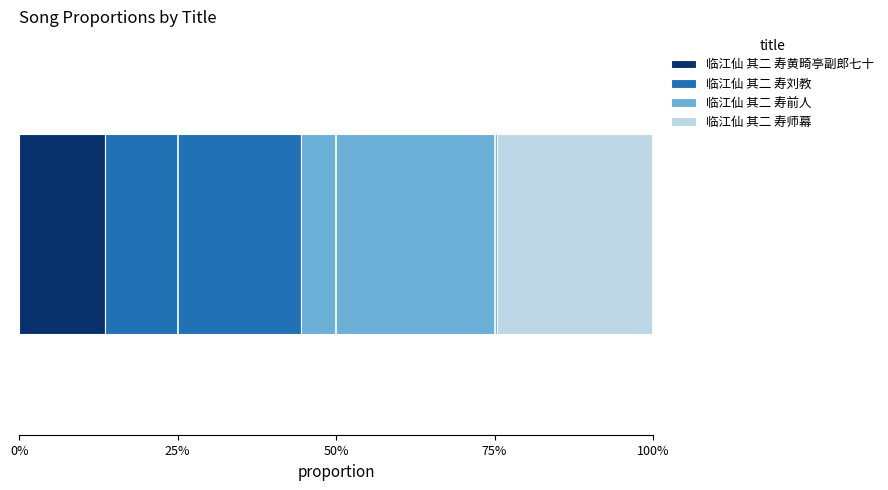

Reading left to right, transcribe all the data shown in this chart.

496256	1137088	1140631	905363